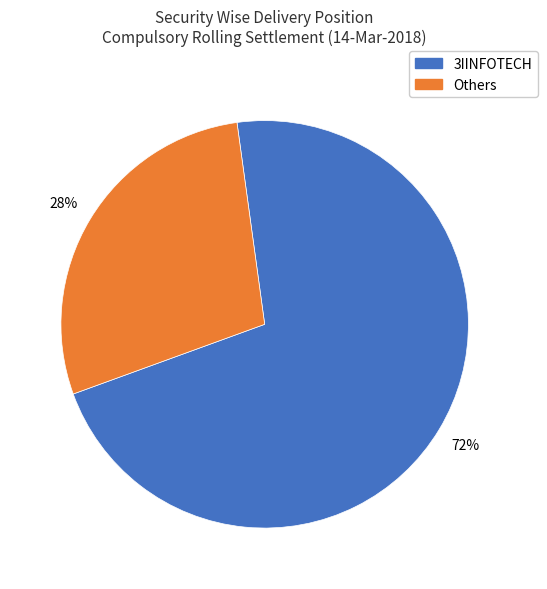

Count the number of slices in the pie.

2